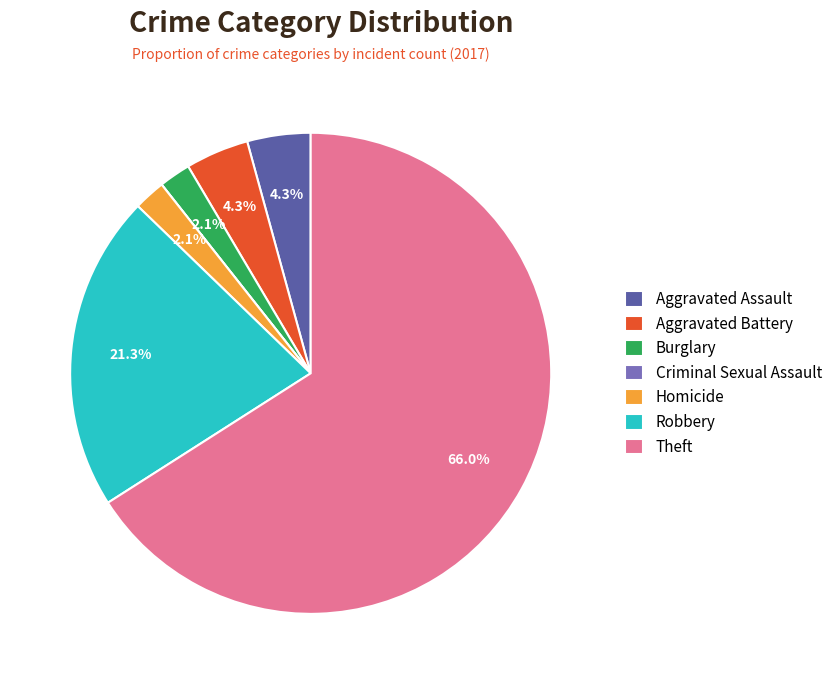

Which slice is the largest?

Theft